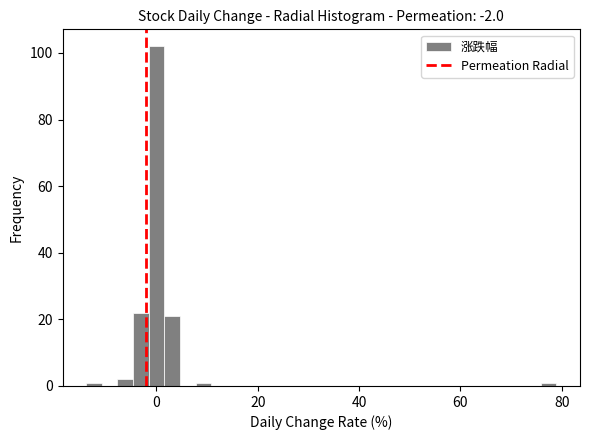

Around what value on the x-axis is the tallest bar? Give the approximate position of its centre, as read against the axis.

0